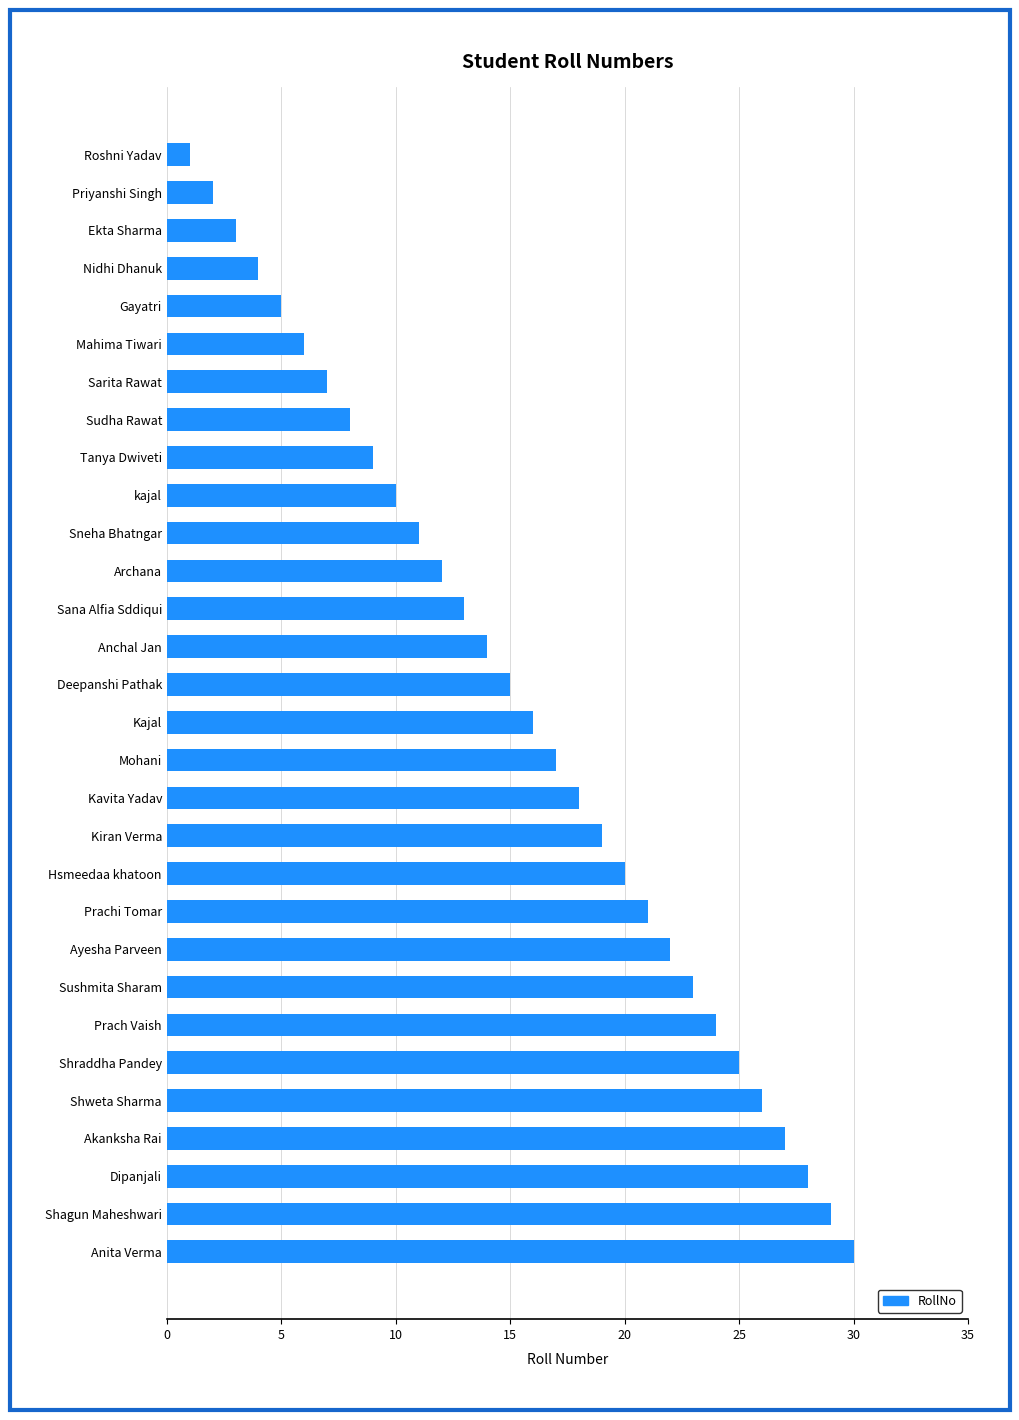

How many values are below 16?

15